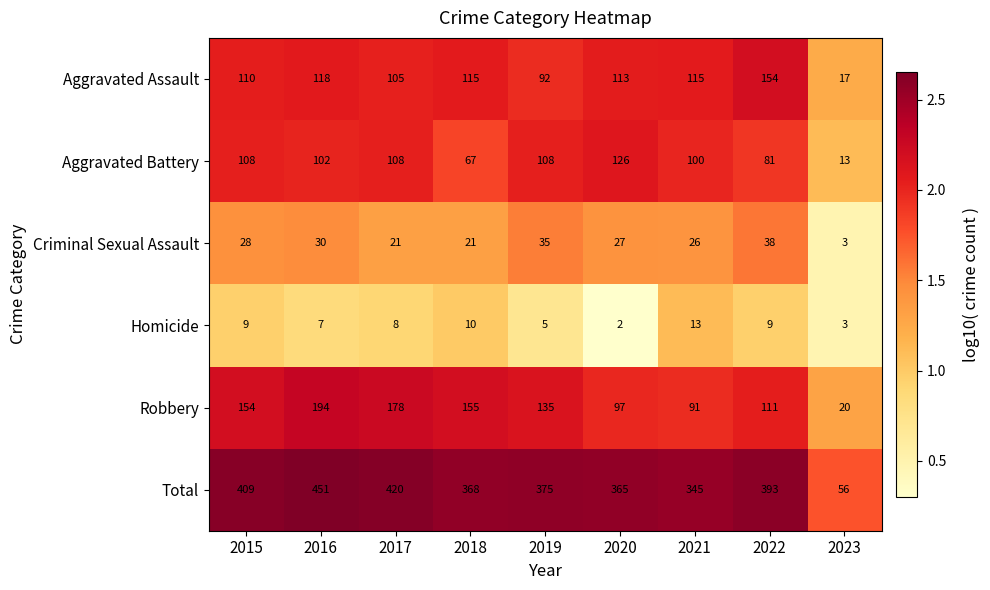

How many values in the Aggravated Battery series are below 102?

4